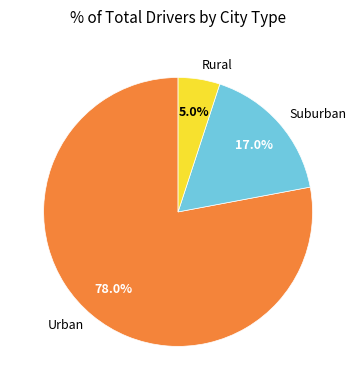

Which category accounts for the majority?

Urban